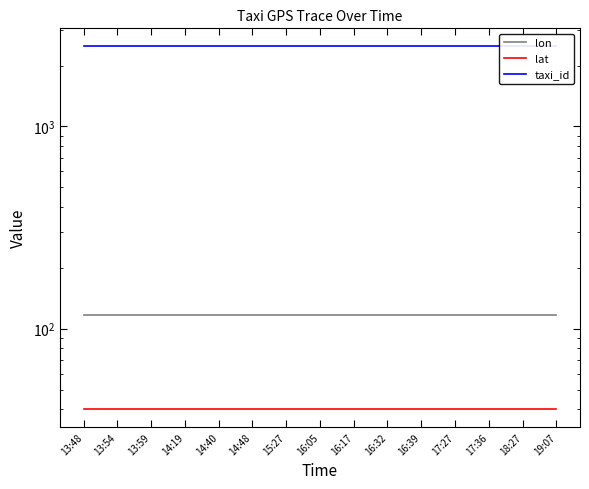

Which series has the largest range (max minus min)?

lon